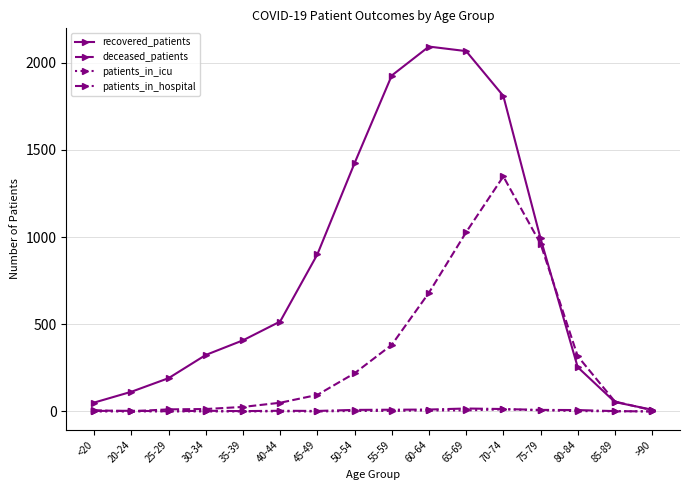

What is the label of the 12th point from the left?

70-74